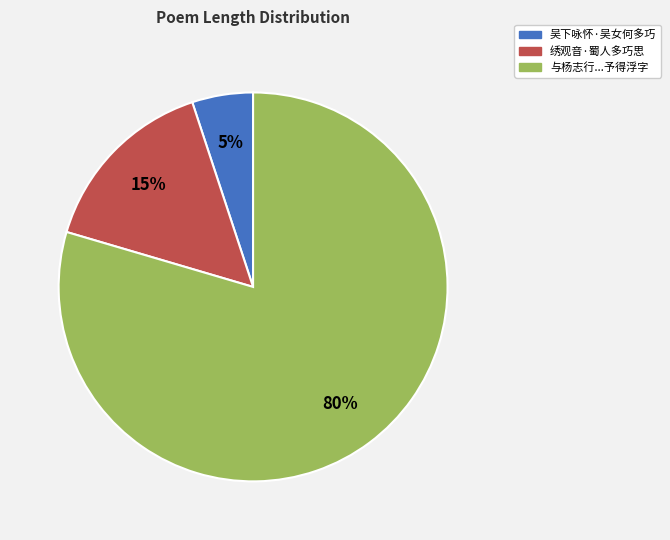

To the nearest percent, what is the average slice percentage?

33%